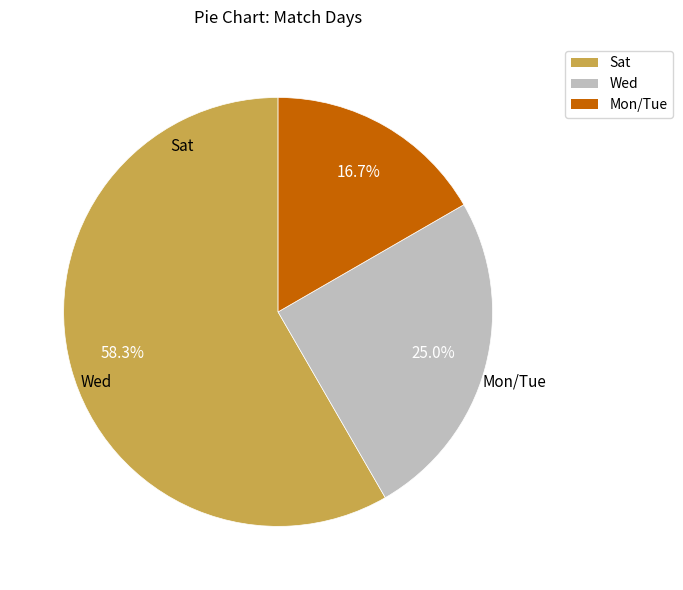

To the nearest percent, what portion does Sat represent?

58%